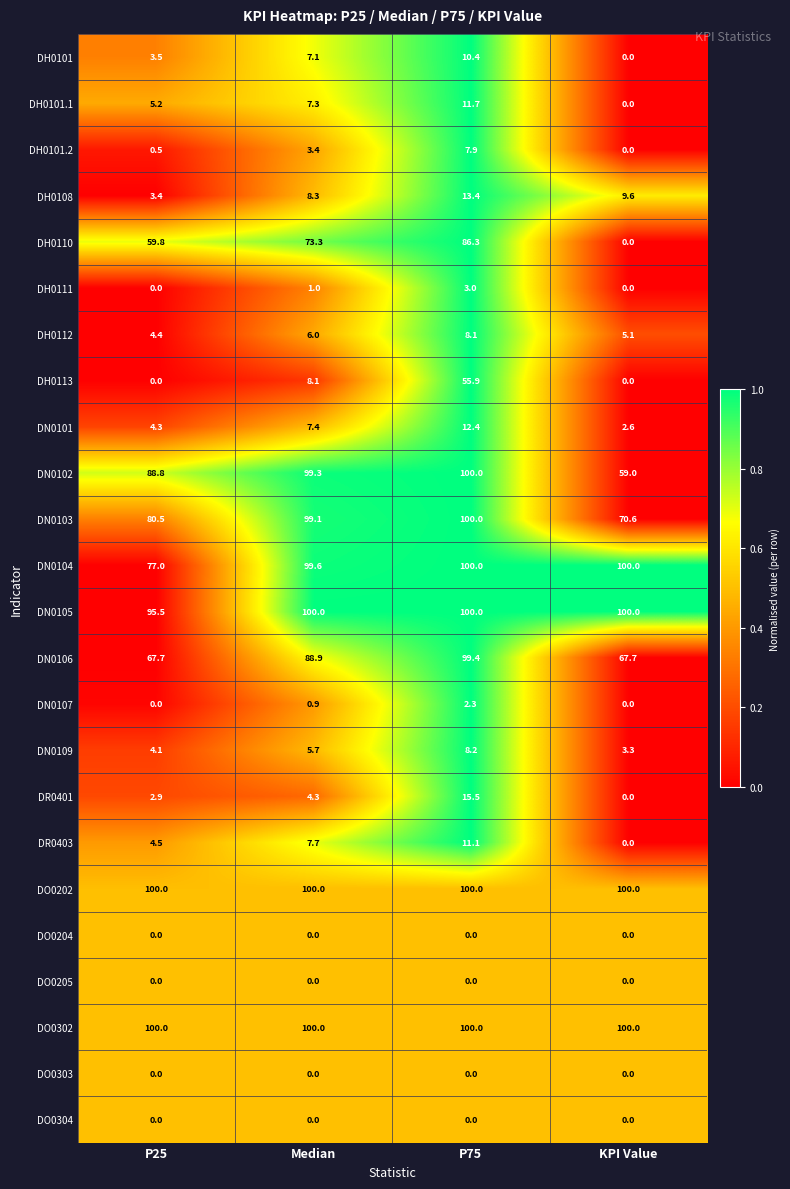

Rank the categories by DH0101.2 value from lowest to highest.

KPI Value, P25, Median, P75